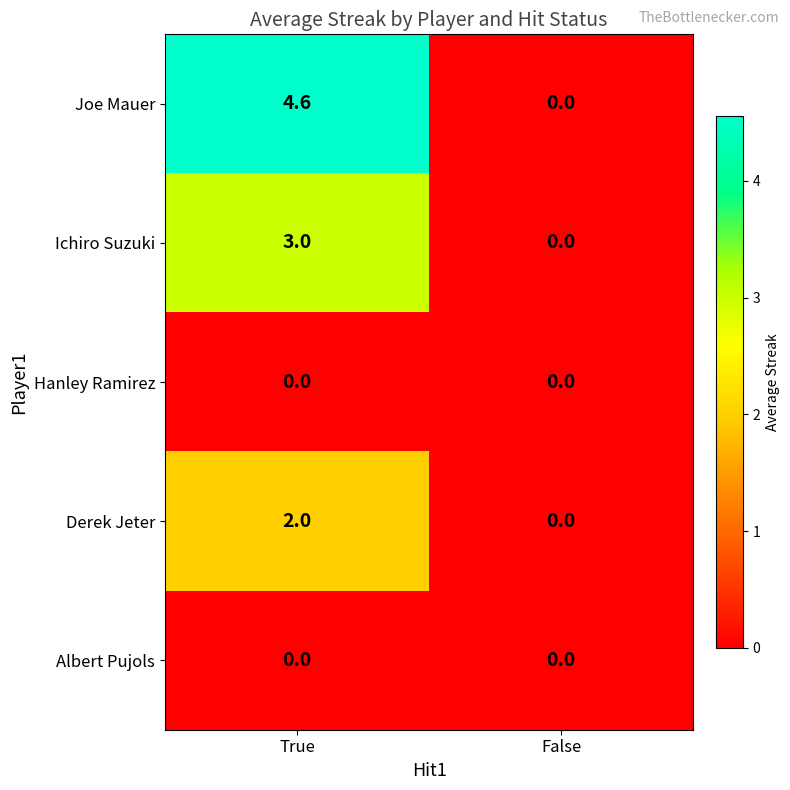

Reading left to right, transcribe all the data shown in this chart.

Joe Mauer: True=4.6	False=0.0
Ichiro Suzuki: True=3.0	False=0.0
Hanley Ramirez: True=0.0	False=0.0
Derek Jeter: True=2.0	False=0.0
Albert Pujols: True=0.0	False=0.0